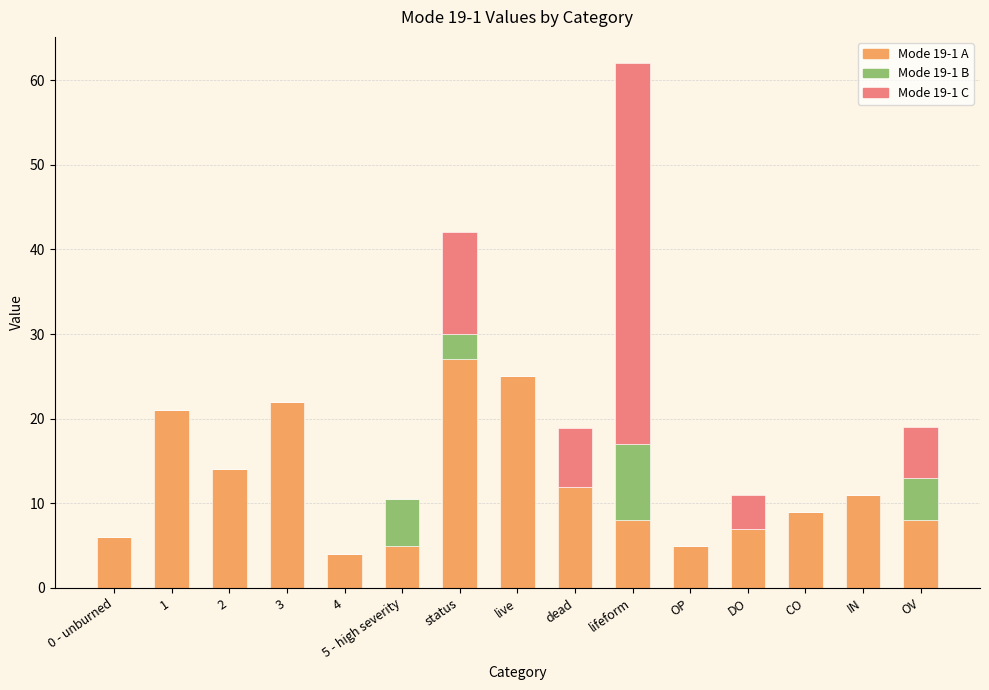

What is the total value across all series at status?

42.0